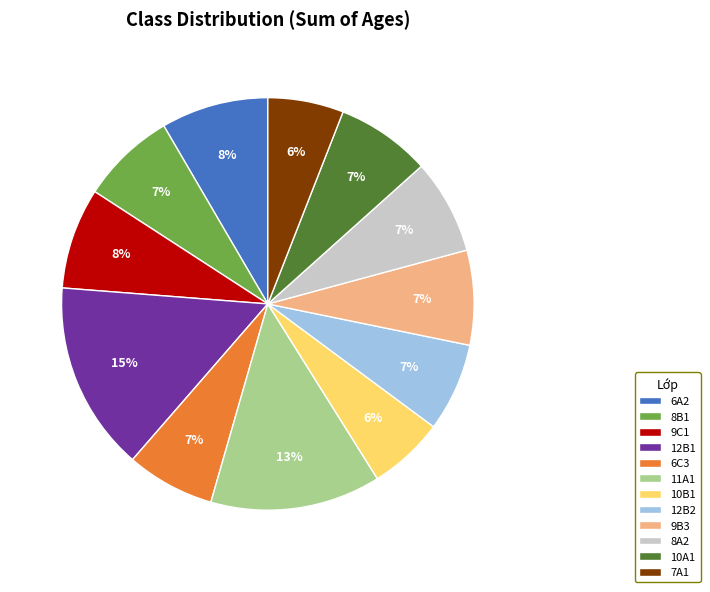

Is there any slice that represents more than half of the pie?

No